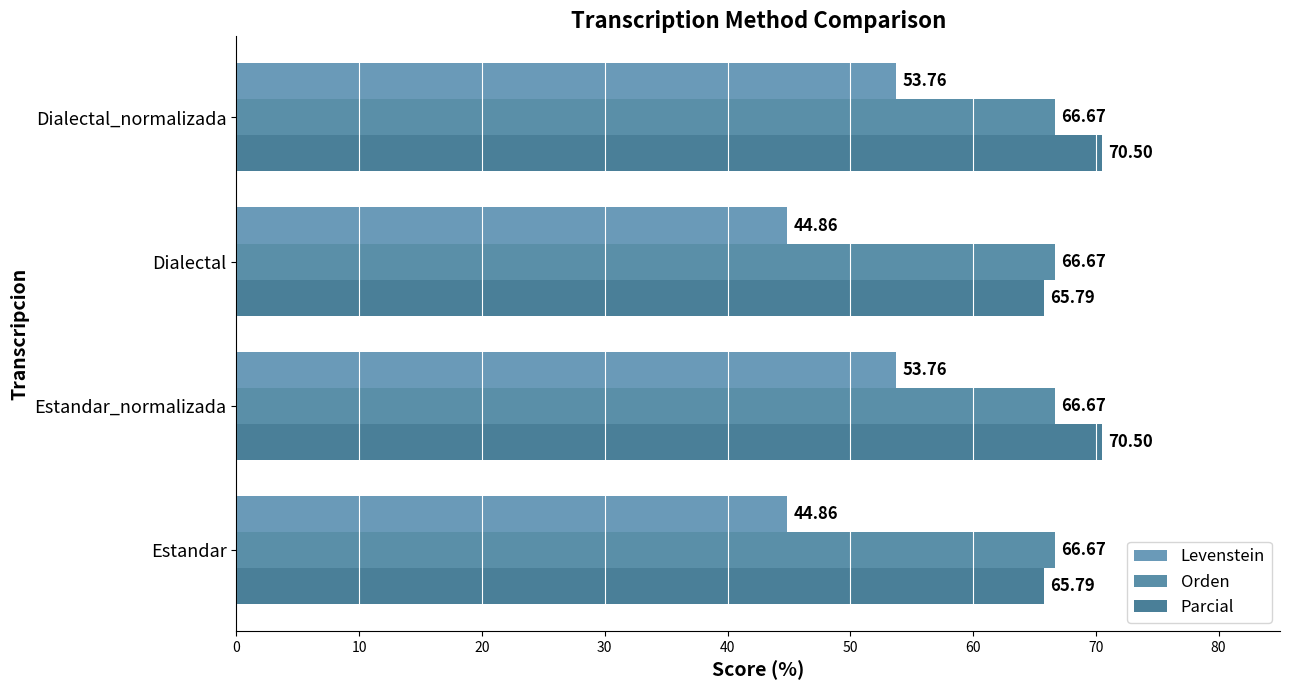

Reading right to left, list all the values displayed in this chart.

Levenstein: 53.8	44.9	53.8	44.9
Orden: 0.2	0.2	0.2	0.2
Parcial: 70.5	65.8	70.5	65.8